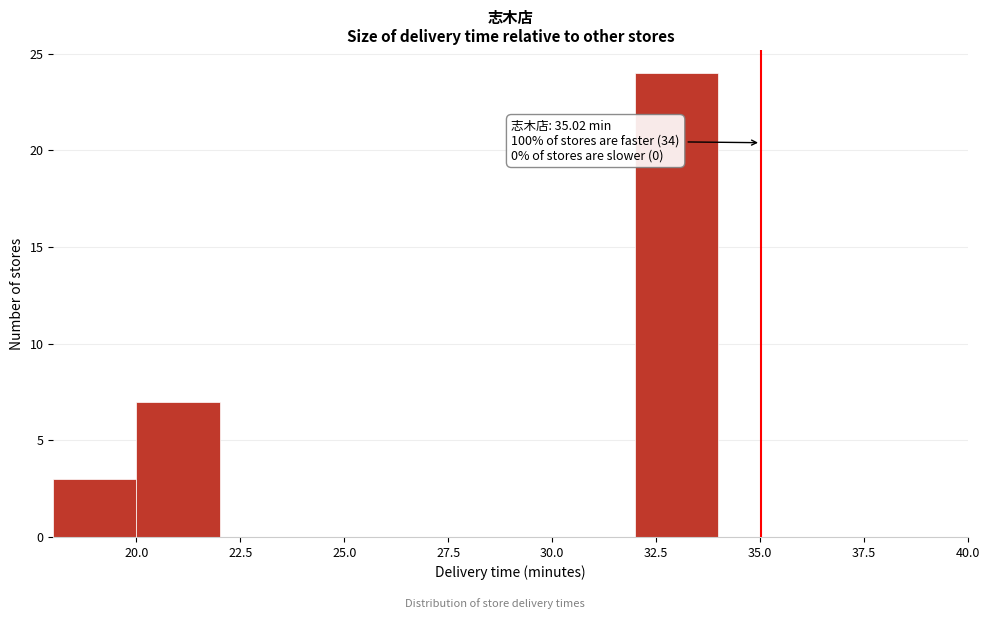

Over which range of the x-axis is the bar tallest?

32 to 34